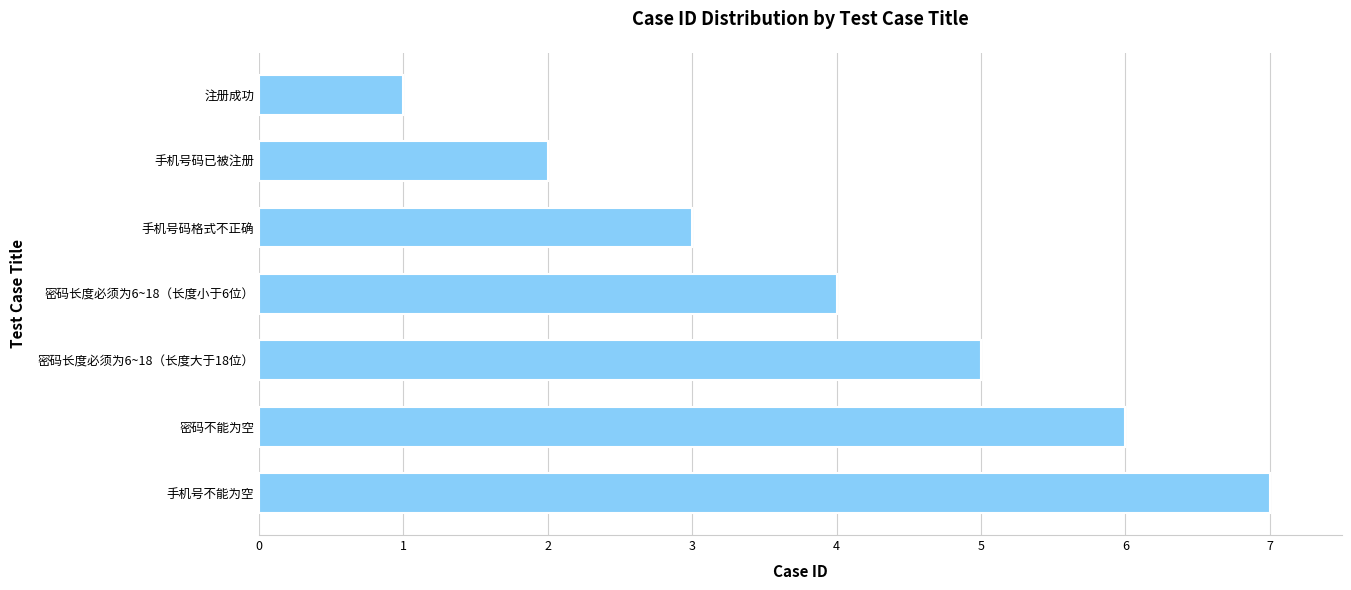

What is the label of the 2nd bar from the bottom?

密码不能为空